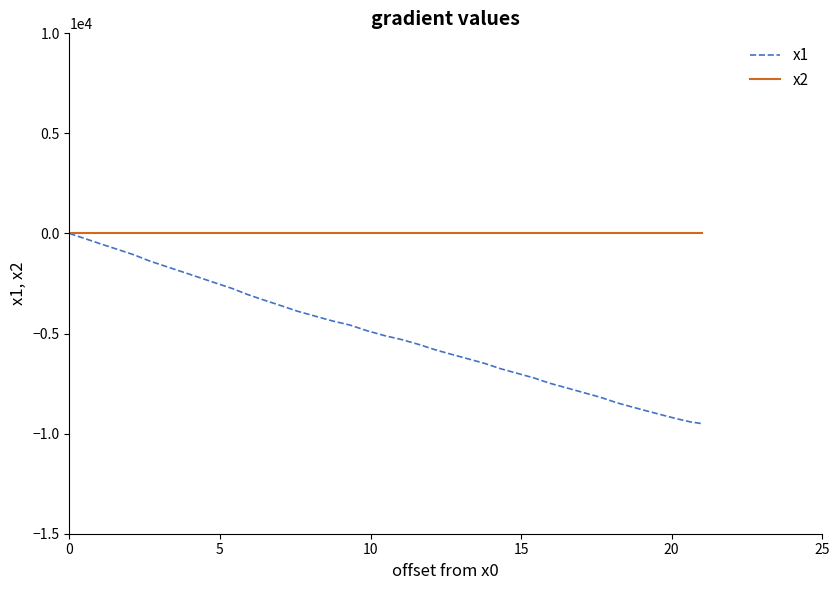

Reading left to right, what are all the values shown in this chart?

0.0	-262.8	-532.5	-795.4	-1061.6	-1368.8	-1641.9	-1915.0	-2191.5	-2468.0	-2744.5	-3051.7	-3331.7	-3604.7	-3881.2	-4123.6	-4362.6	-4574.2	-4854.1	-5096.5	-5308.1	-5550.5	-5809.9	-6038.6	-6260.5	-6485.8	-6748.7	-6980.8	-7212.9	-7482.6	-7718.1	-7953.6	-8189.2	-8455.4	-8684.2	-8899.2	-9093.8	-9264.5	-9407.8	-9500.0